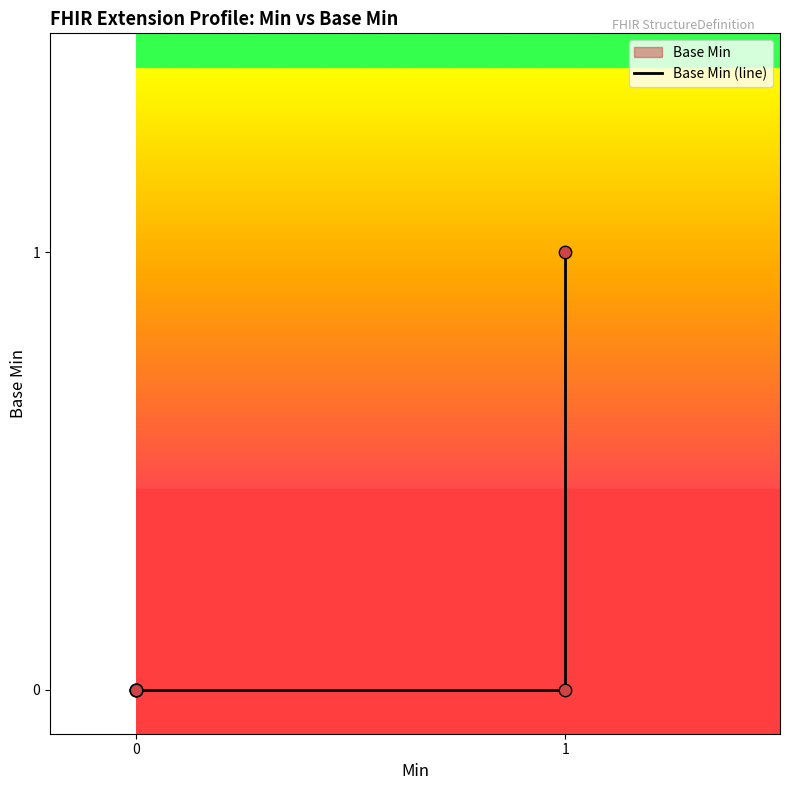

Between 0 and 1, which is larger?

1